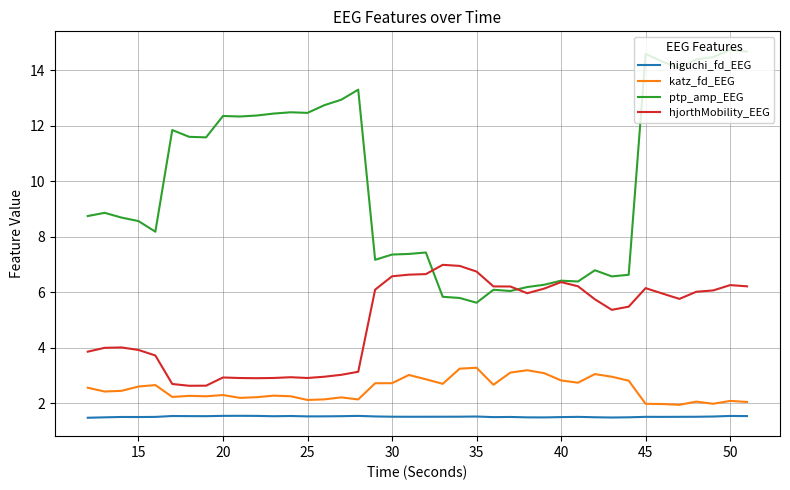

True or false: katz_fd_EEG and higuchi_fd_EEG intersect in this chart.

False